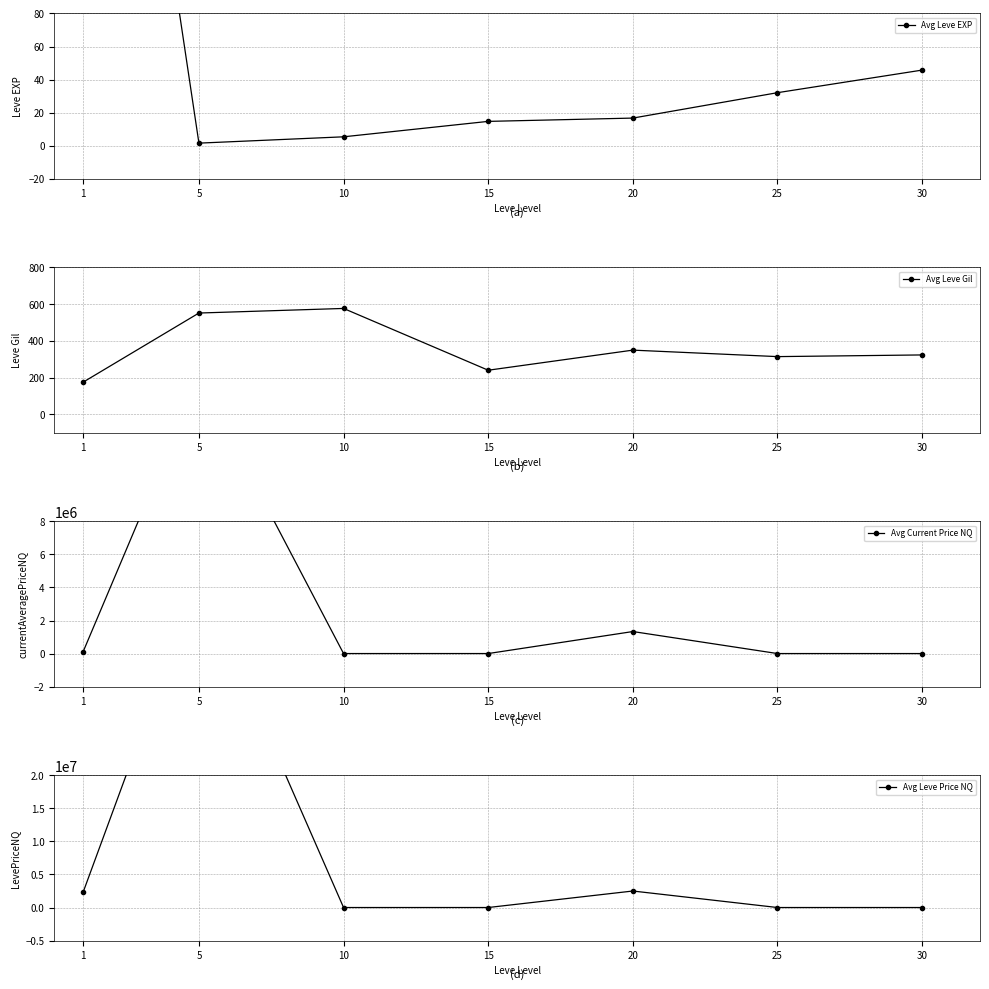

At which label is Avg Leve EXP closest to 235?

30